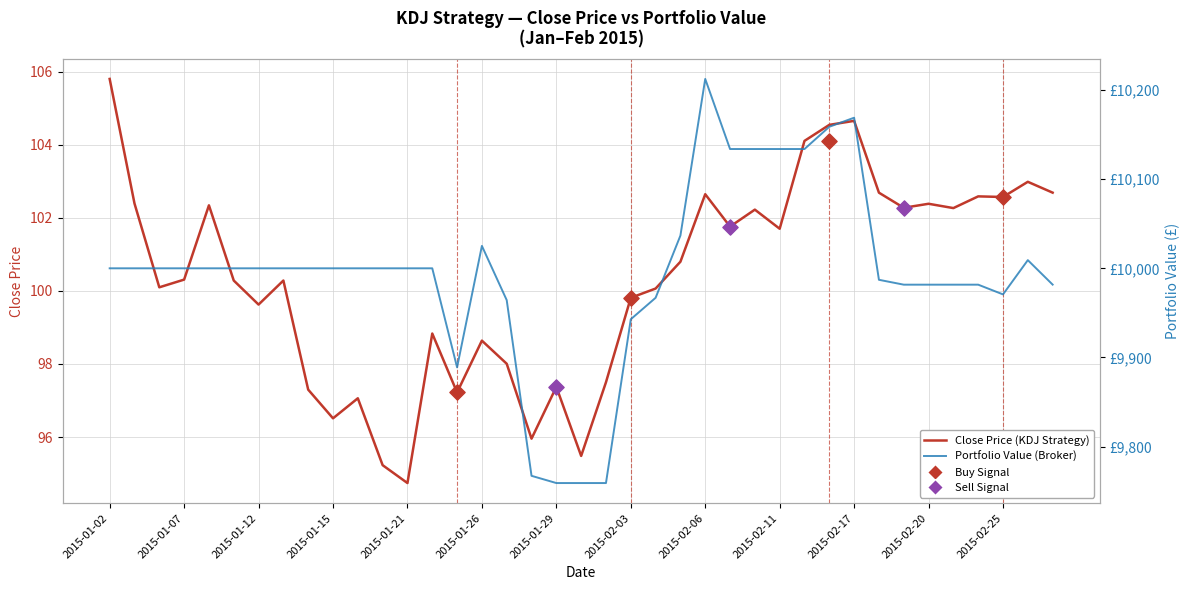

What is the total value across all series at 2015-02-12?

10237.9